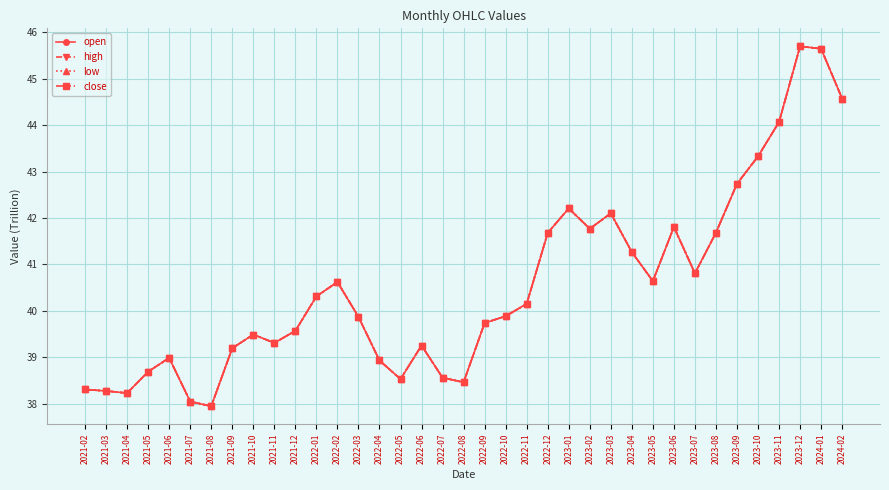

Which series has the largest range (max minus min)?

open